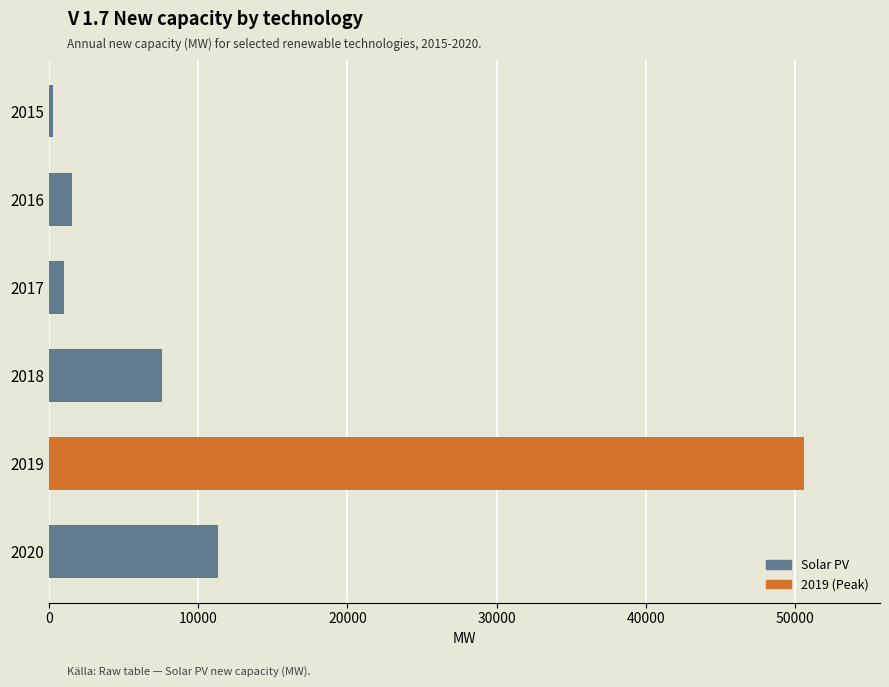

Reading top to bottom, extract all data points from this chart.

2015=300.7	2016=1552.0	2017=1011.4	2018=7599.3	2019=50618.2	2020=11316.0